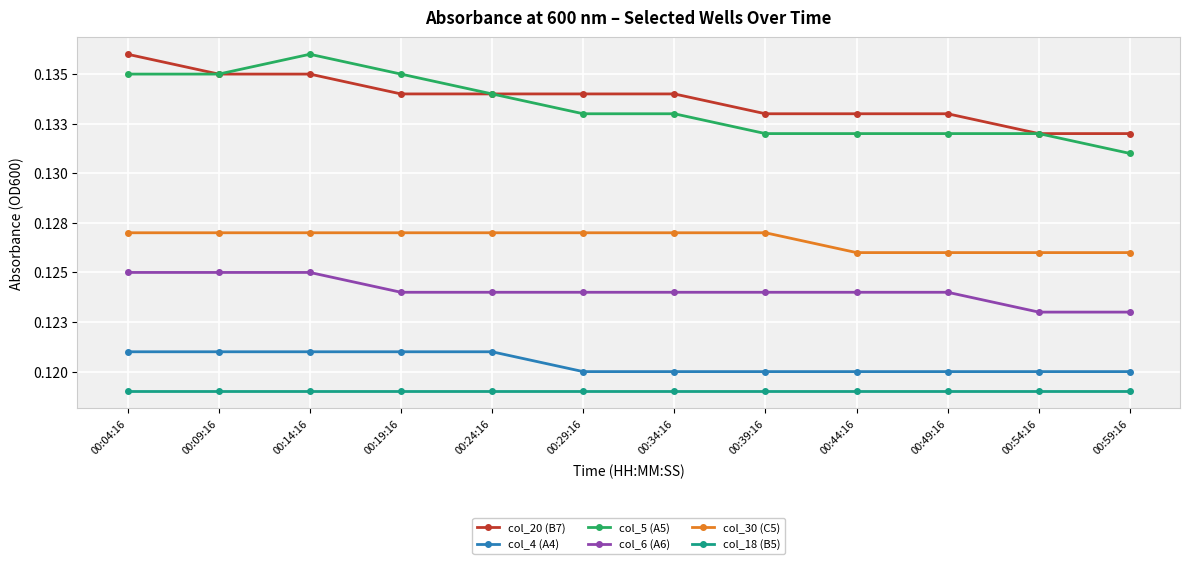

Is this an area chart (filled region under the line)?

No